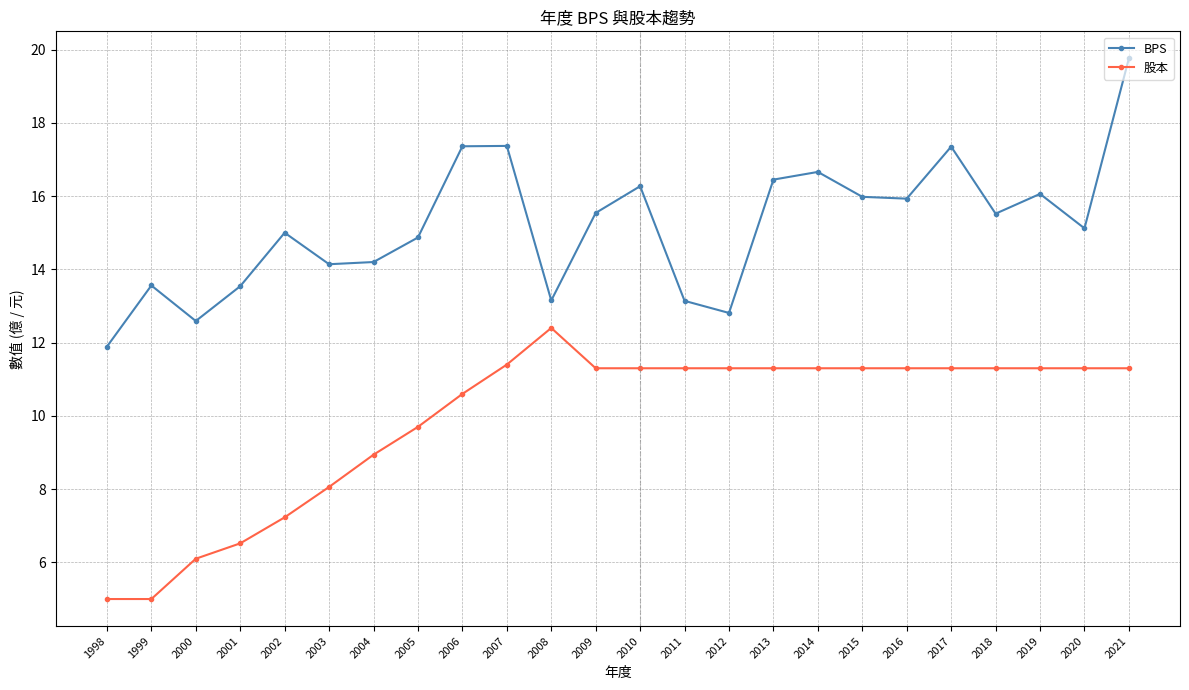

How many data points does each series have?

24